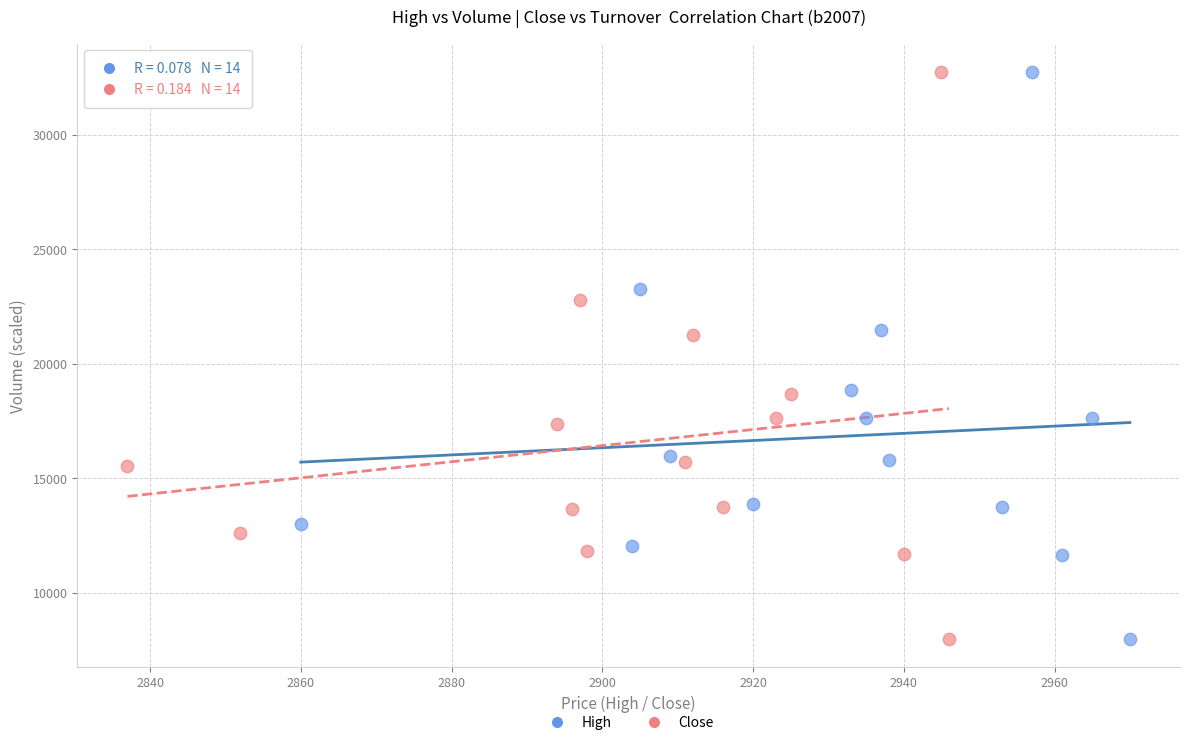

Which series has the largest Y range (max minus min)?

High